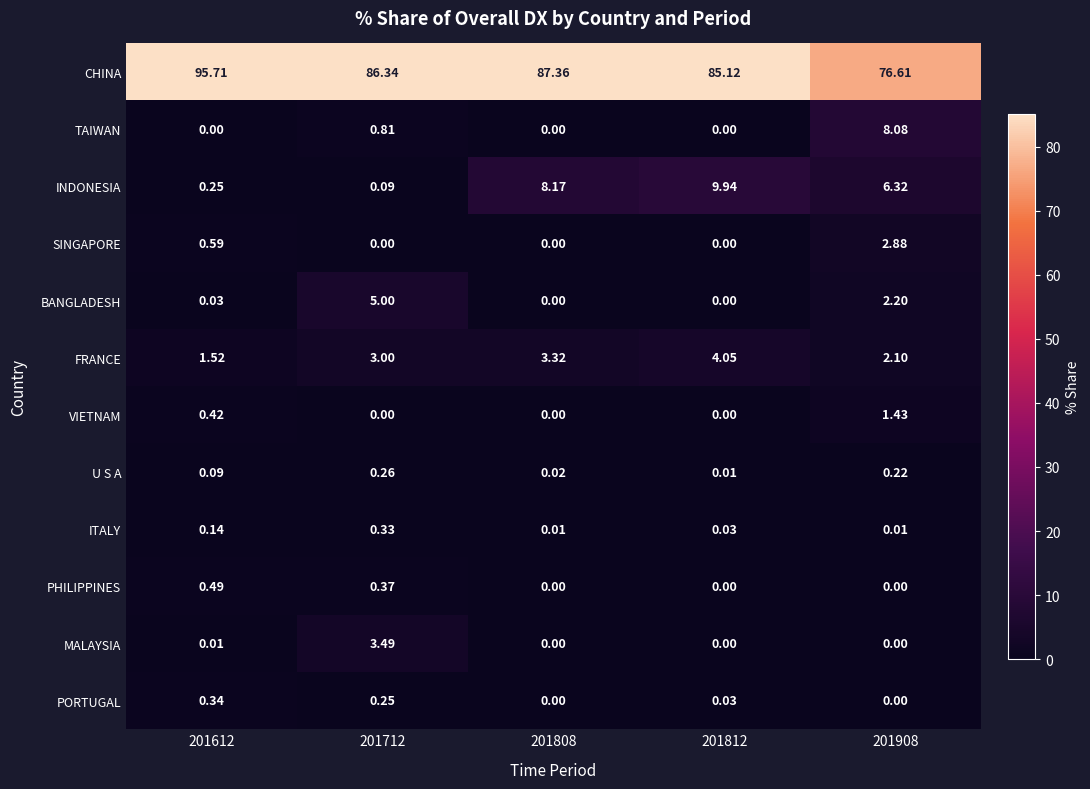

Rank the series at 201612 from highest to lowest value.

CHINA, FRANCE, SINGAPORE, PHILIPPINES, VIETNAM, PORTUGAL, INDONESIA, ITALY, U S A, BANGLADESH, MALAYSIA, TAIWAN